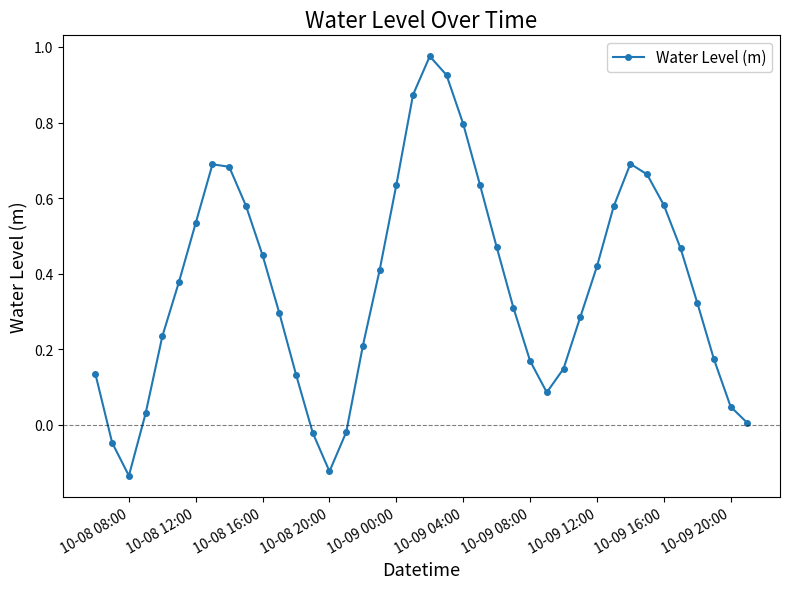

What is the difference between the maximum and second lowest values?

1.1